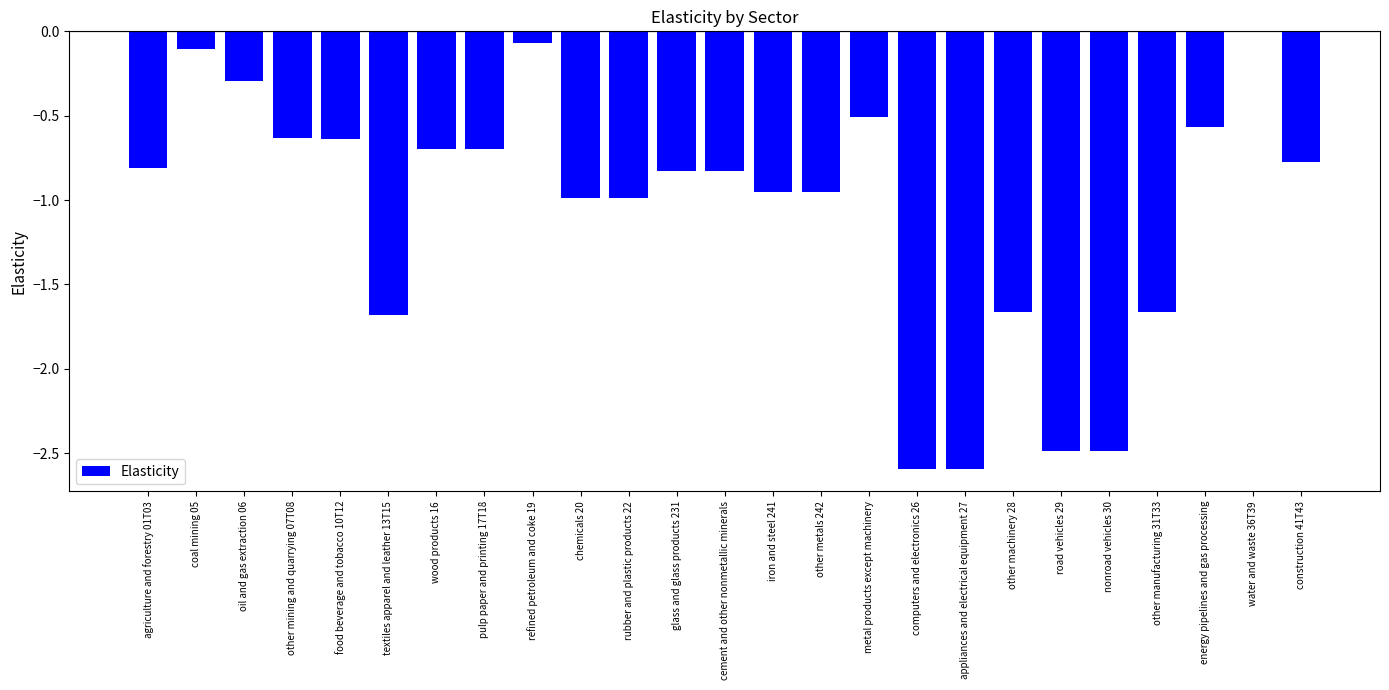

What is the sum of the values at agriculture and forestry 01T03 and energy pipelines and gas processing?

-1.4